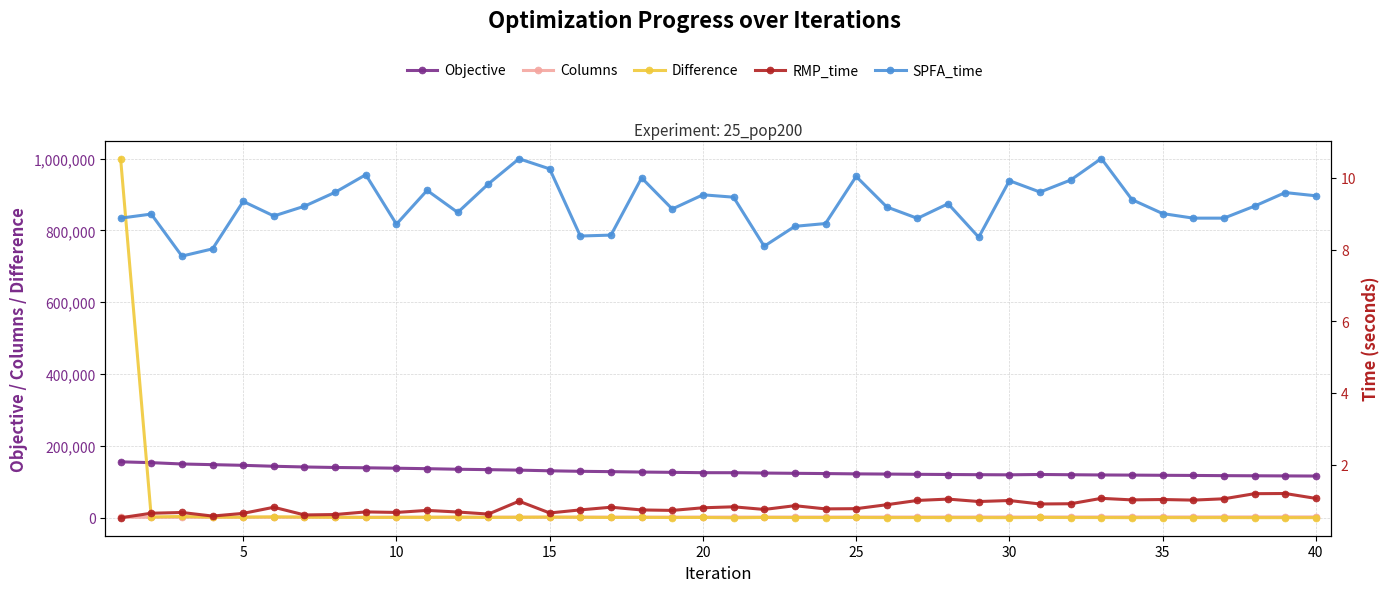

At how many categories does at least one series exceed 59803?

40